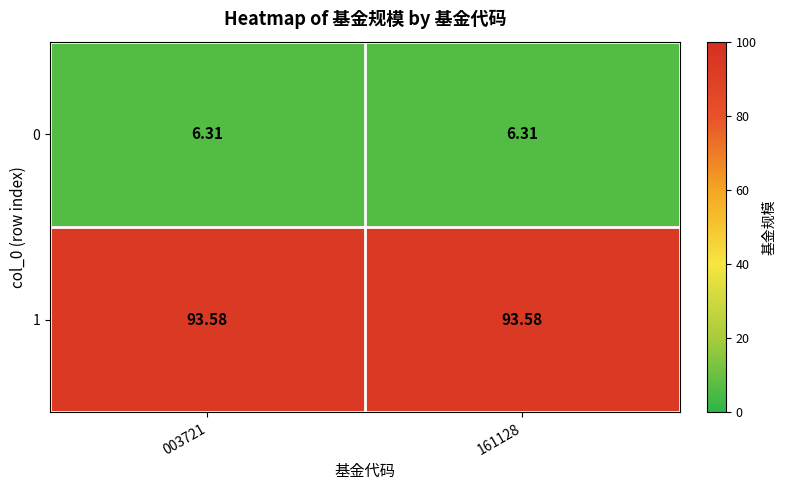

Which series has the largest total across all categories?

1